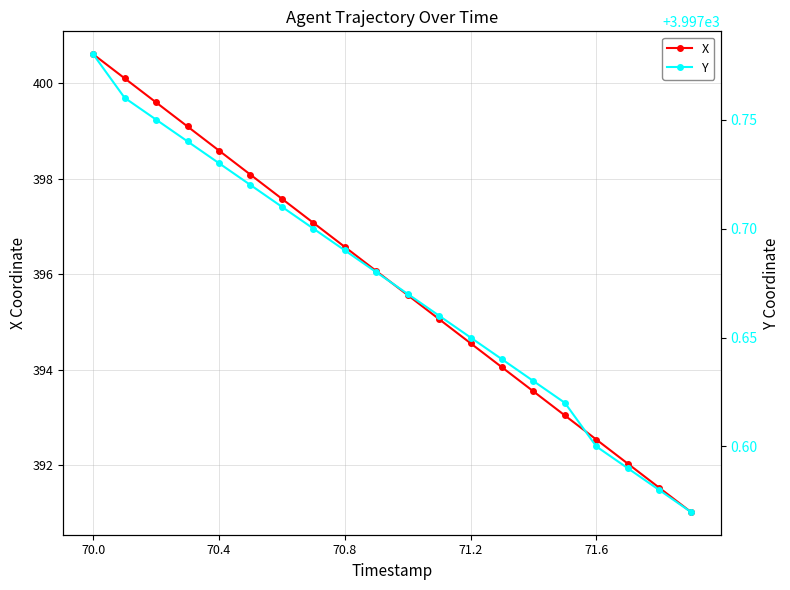

True or false: Y and X intersect in this chart.

False